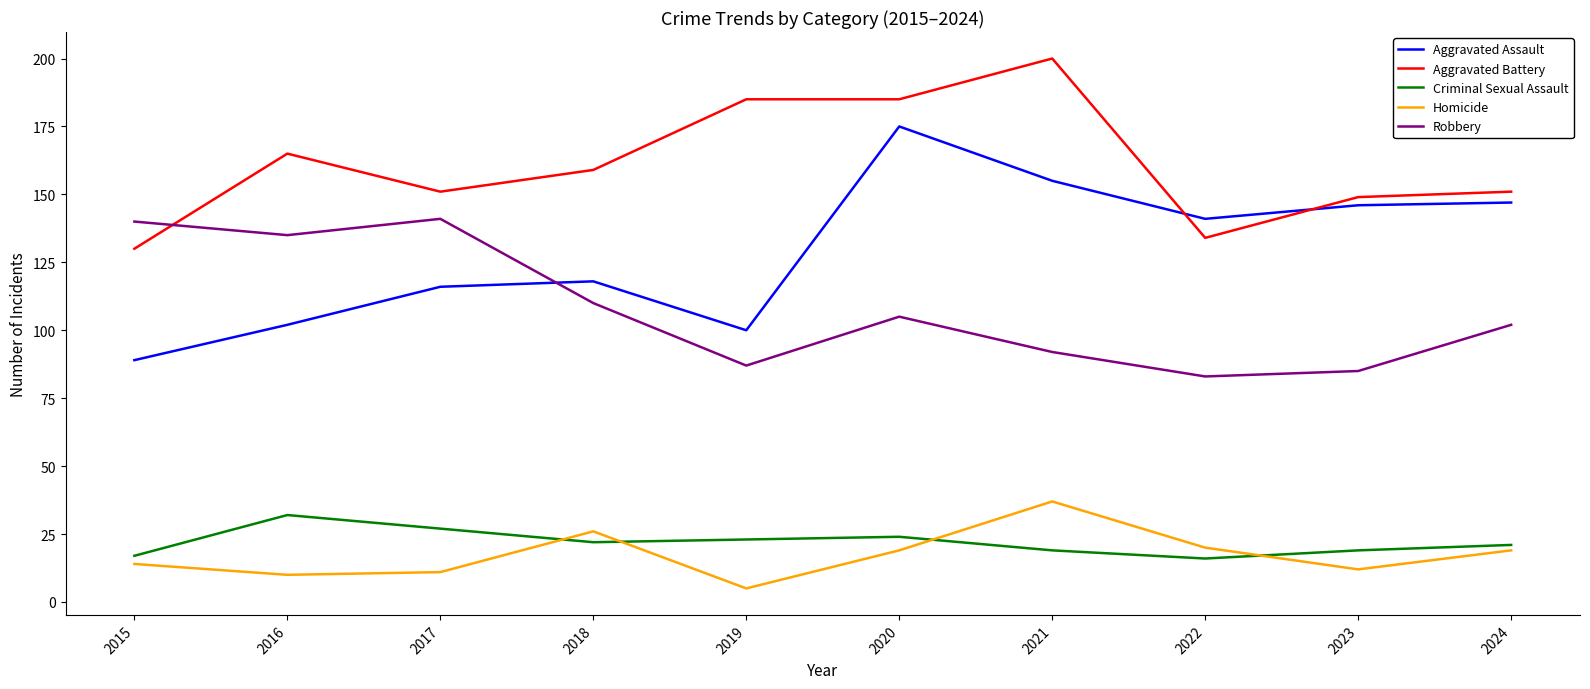

At which category does Robbery reach its first local peak?

2017